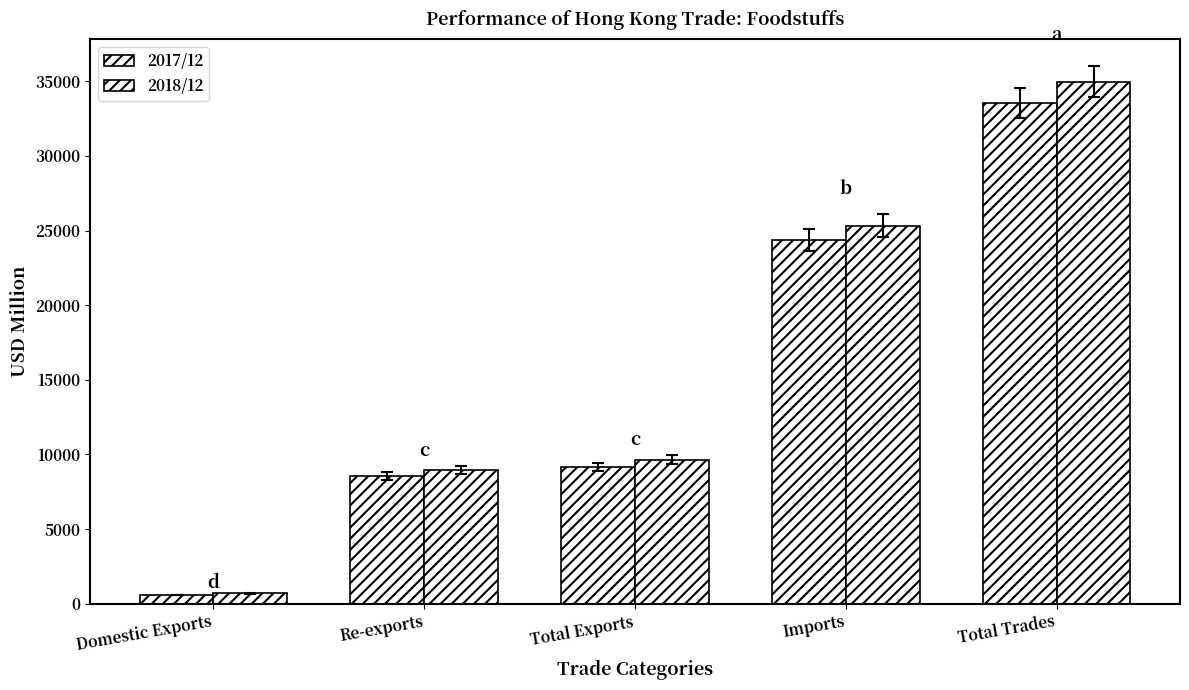

What is the total value across all series at Imports?

49675.0